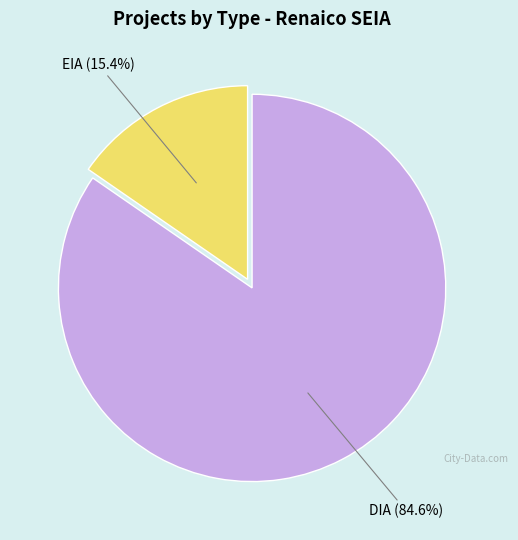

How many segments does this pie chart have?

2